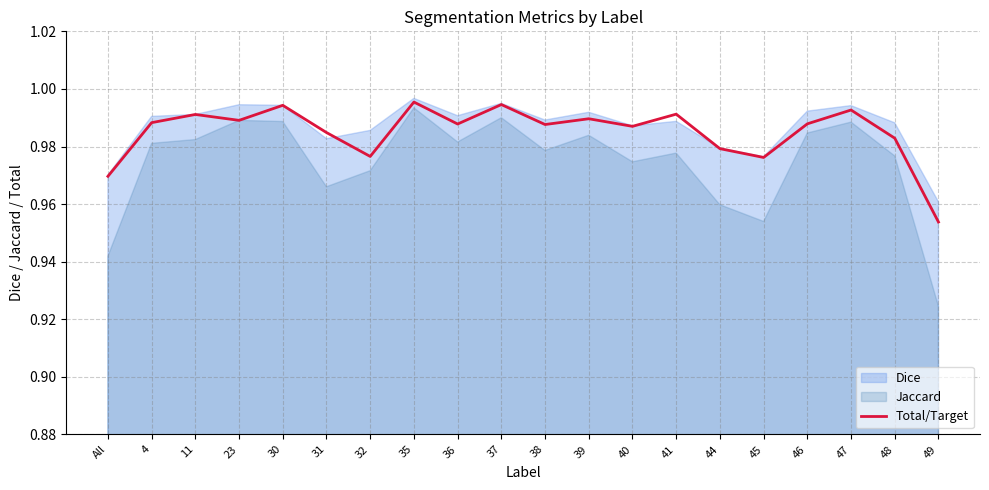

What position from the left is 39?

12